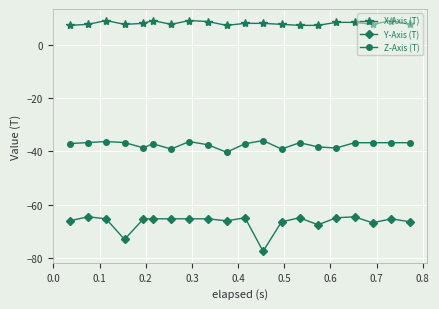

What is the average value of the X-Axis (T) series?

8.1